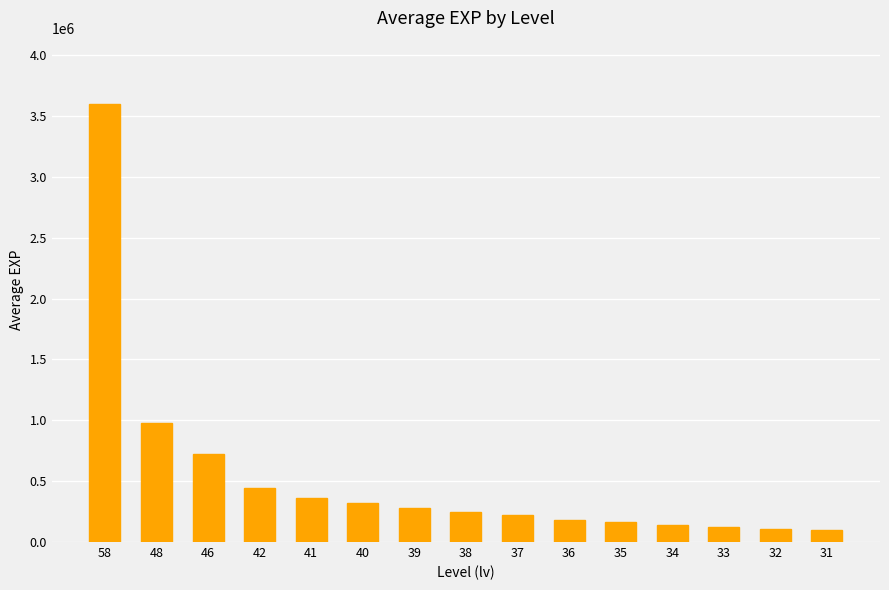

What is the change in value from 48 to 36?

-790994.0